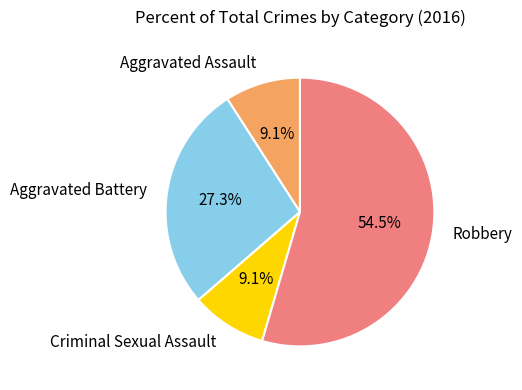

Which category has the biggest portion of the pie?

Robbery